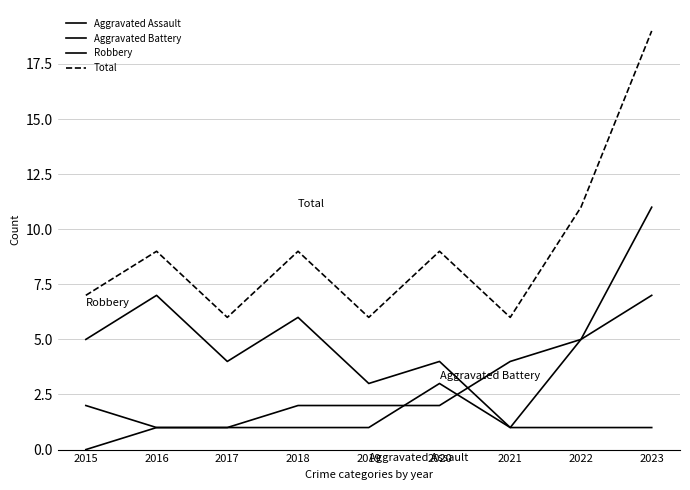

How many lines are shown in the chart?

4